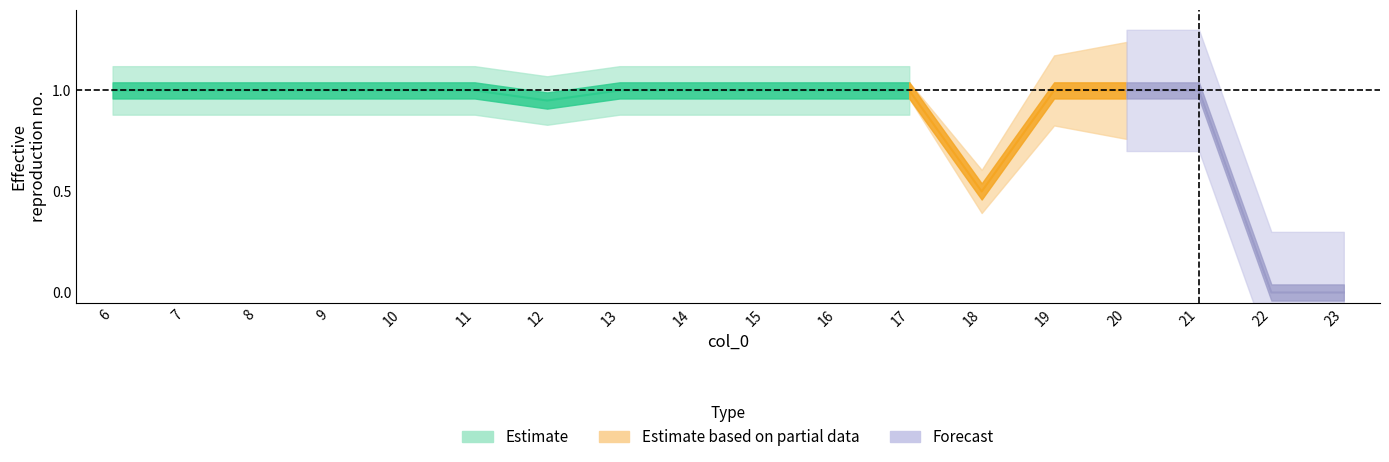

Reading left to right, what are all the values shown in this chart?

6=1.0	7=1.0	8=1.0	9=1.0	10=1.0	11=1.0	12=0.9	13=1.0	14=1.0	15=1.0	16=1.0	17=1.0	18=0.5	19=1.0	20=1.0	21=1.0	22=0.0	23=0.0